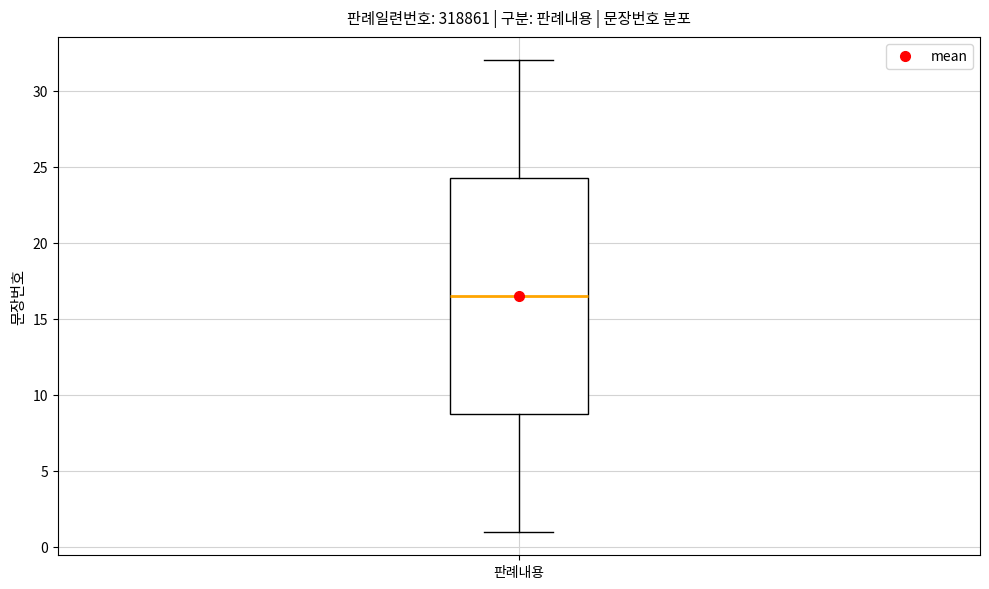

Where does the median line of the box for 판례내용 sit on the y-axis? The values are not printed on the chart, so give them approximately, as read against the axis.

16.5